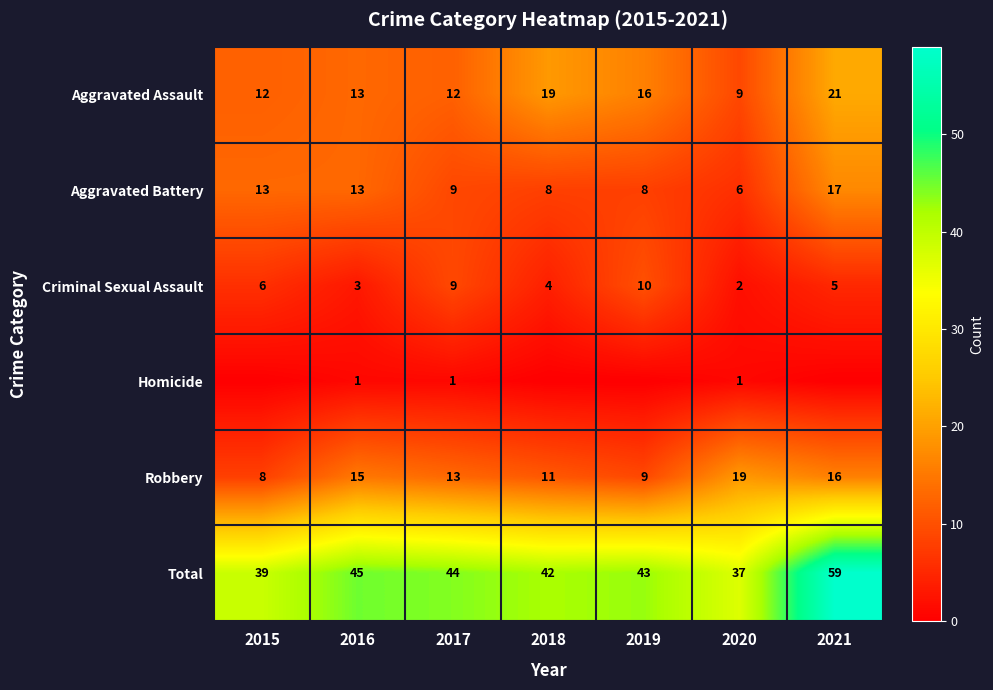

What is the difference between the highest and lowest values at 2016?

44